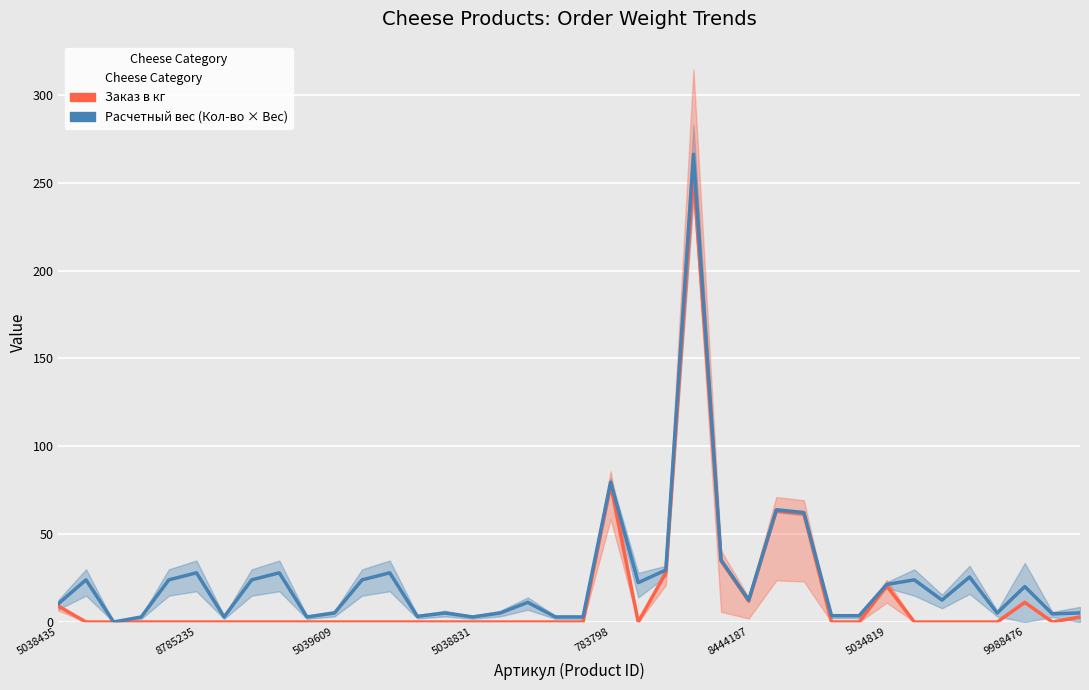

What is the greatest value displayed?

266.2